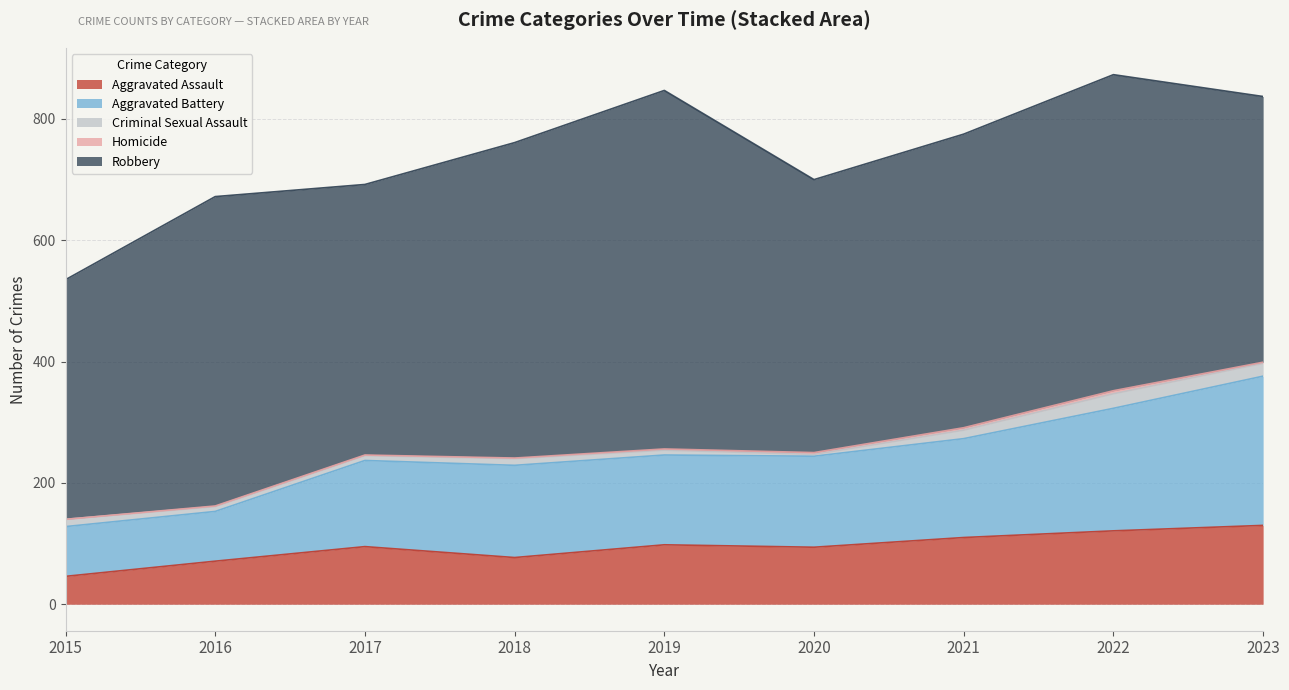

Which has a higher value, 2021 or 2015?

2021